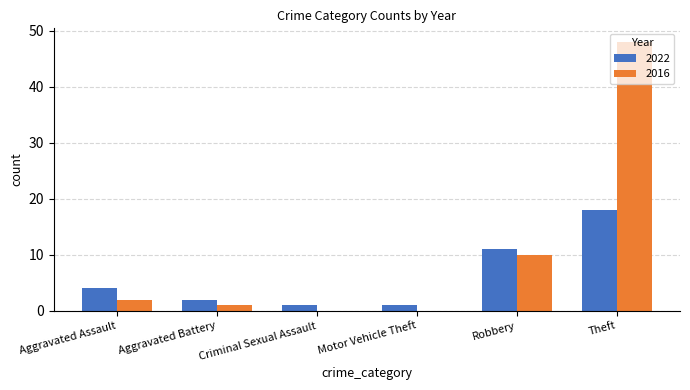

Is it true that 2016 equals 0 at Criminal Sexual Assault?

True